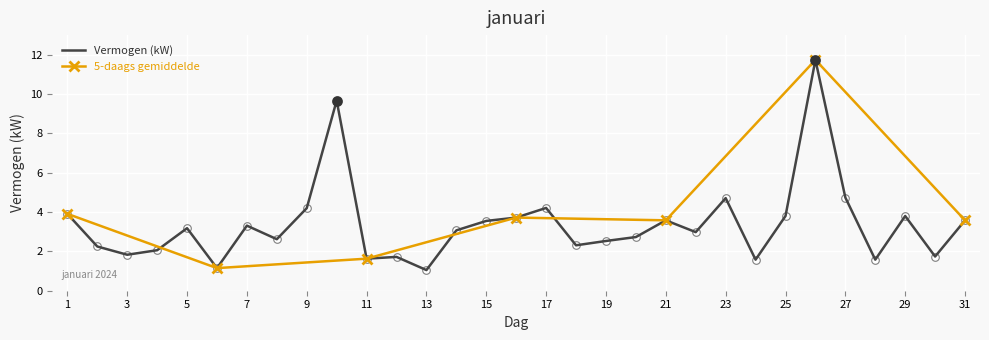

What is the change in value from 23 to 24?

-3.1